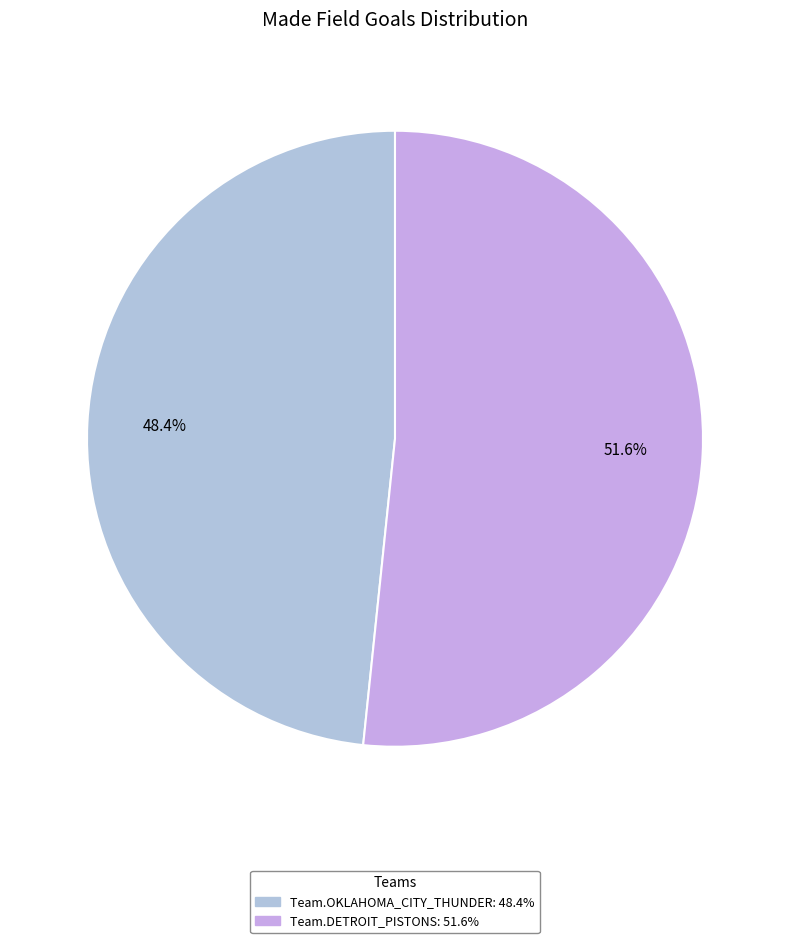

True or false: Team.DETROIT_PISTONS accounts for 46% of the total.

False